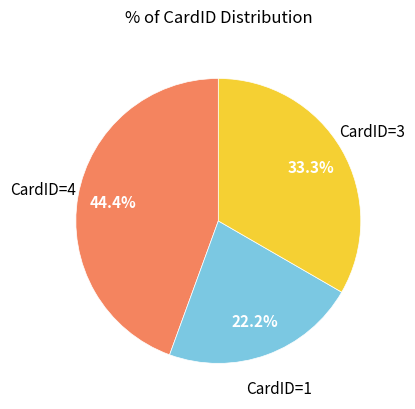

Does any single category account for the majority?

No